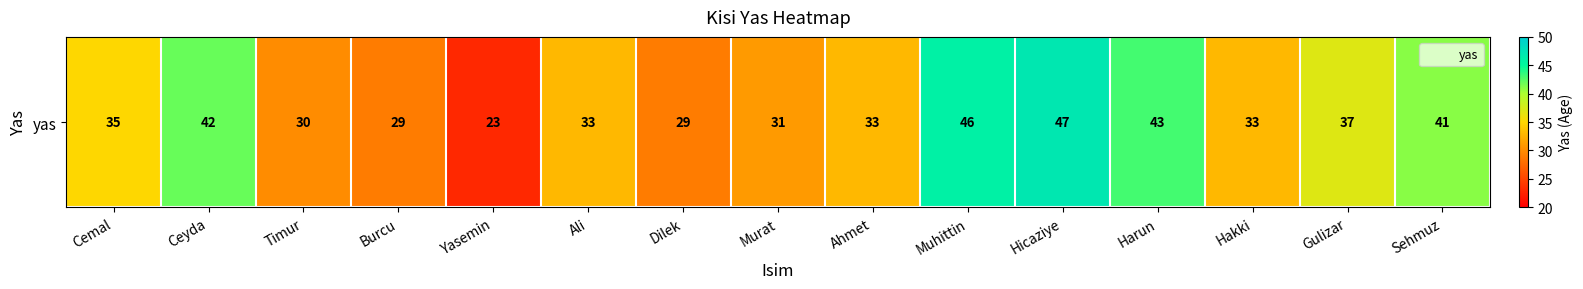

List the labels in order of value, largest first.

Hicaziye, Muhittin, Harun, Ceyda, Sehmuz, Gulizar, Cemal, Ali, Ahmet, Hakki, Murat, Timur, Burcu, Dilek, Yasemin